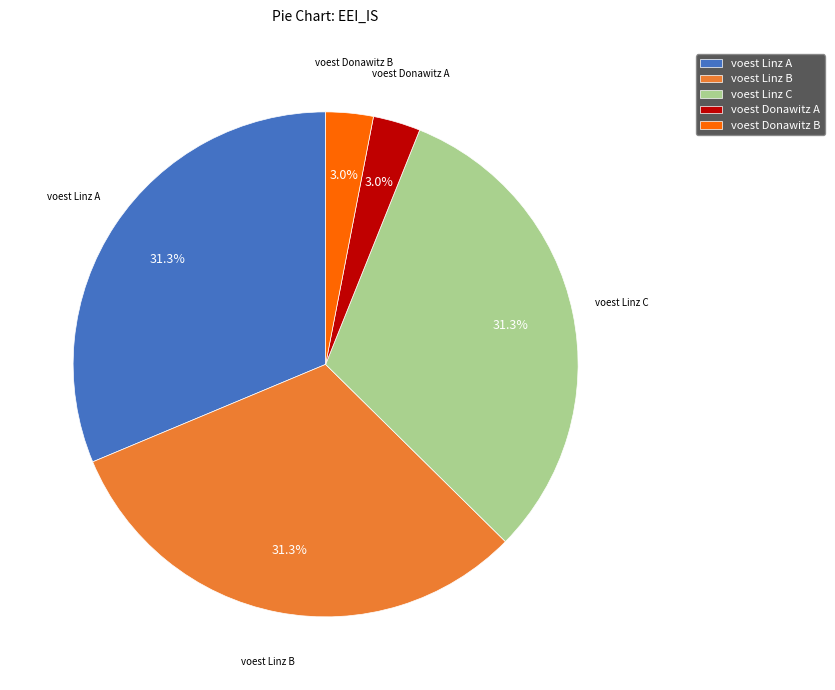

Which has a higher value, voest Donawitz A or voest Linz C?

voest Linz C